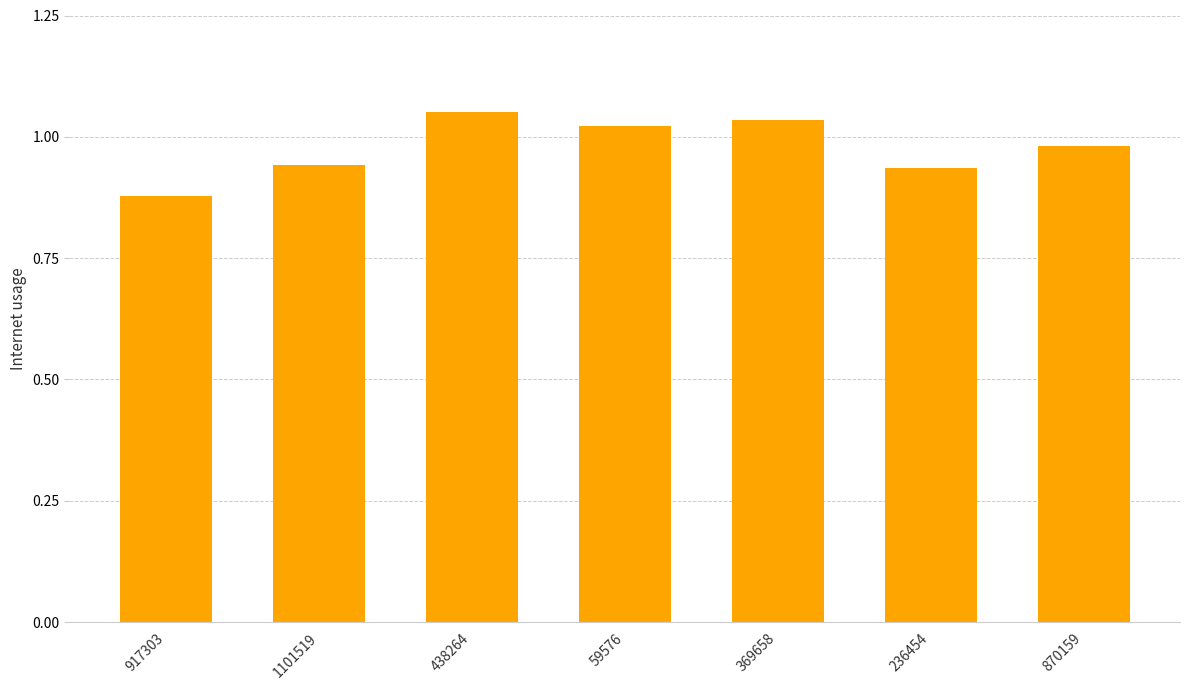

Are the bars horizontal?

No